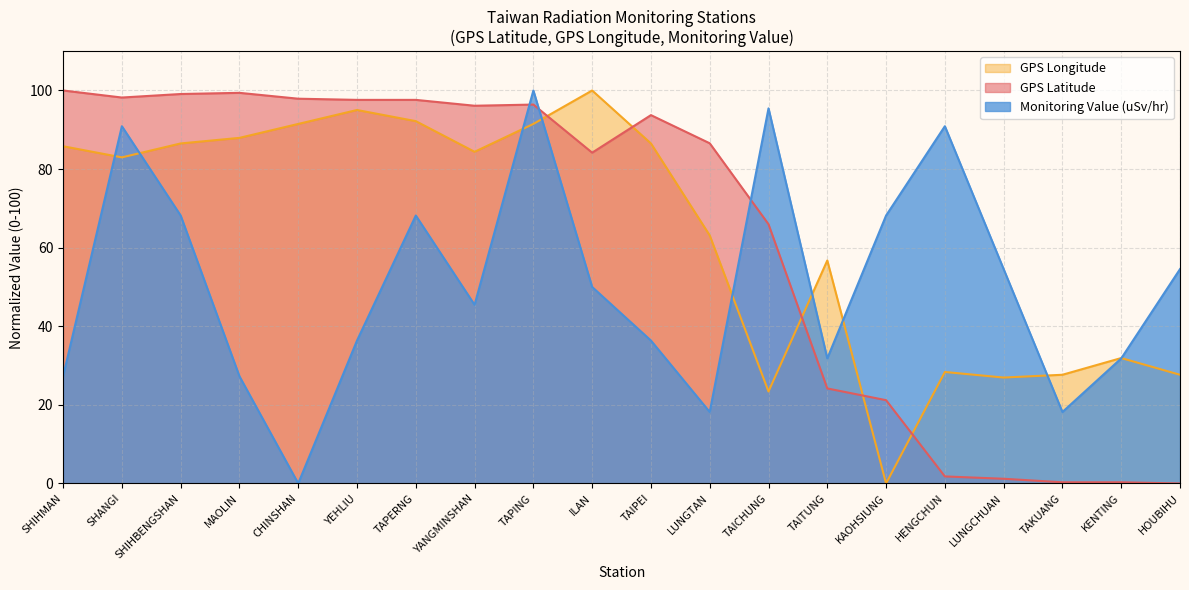

The value of Monitoring Value (uSv/hr) at HOUBIHU is 54.5. True or false?

True